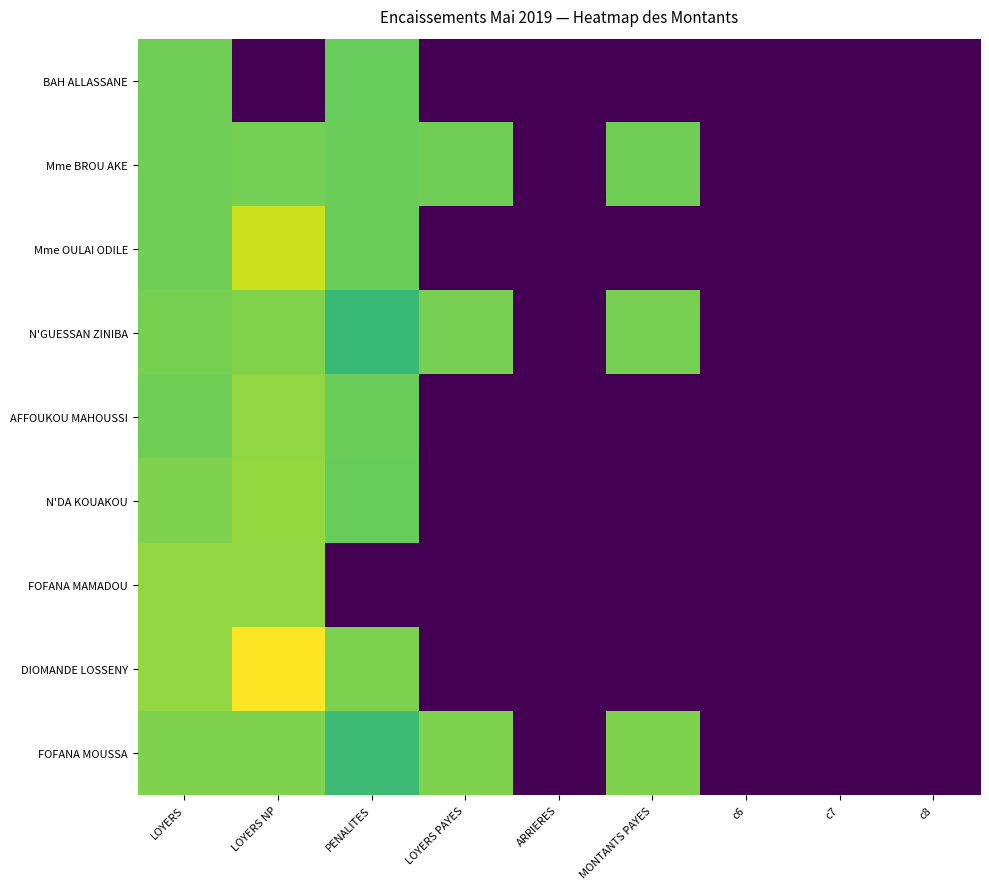

What is the difference between the highest and lowest values at LOYERS PAYES?

39999.9